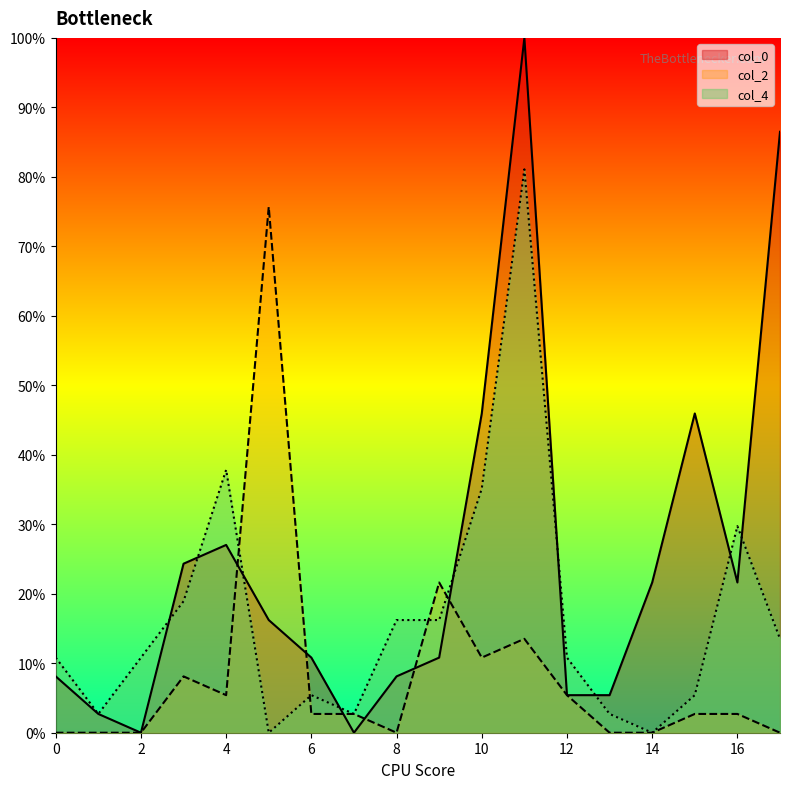

After their last crossing, which series has the higher values: col_2 or col_0?

col_0